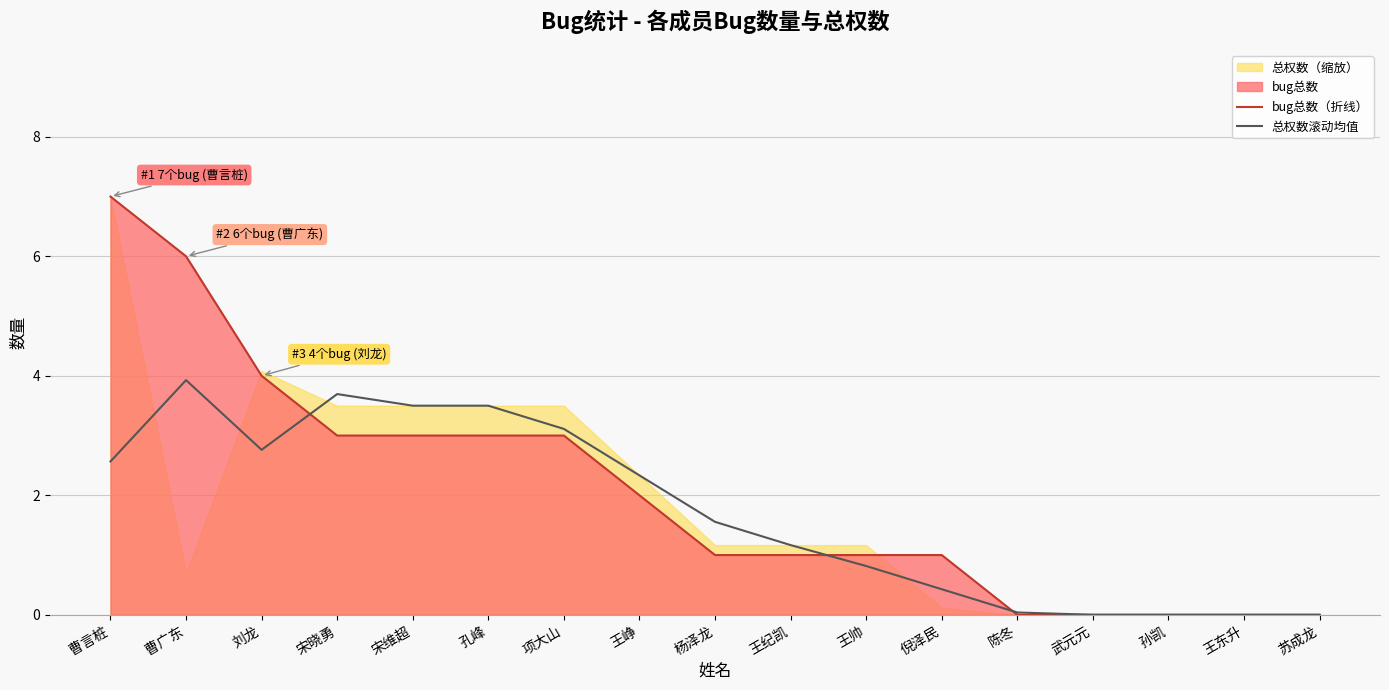

List the series in order of their overall mean, lowest first.

总权数滚动均值, bug总数（折线）